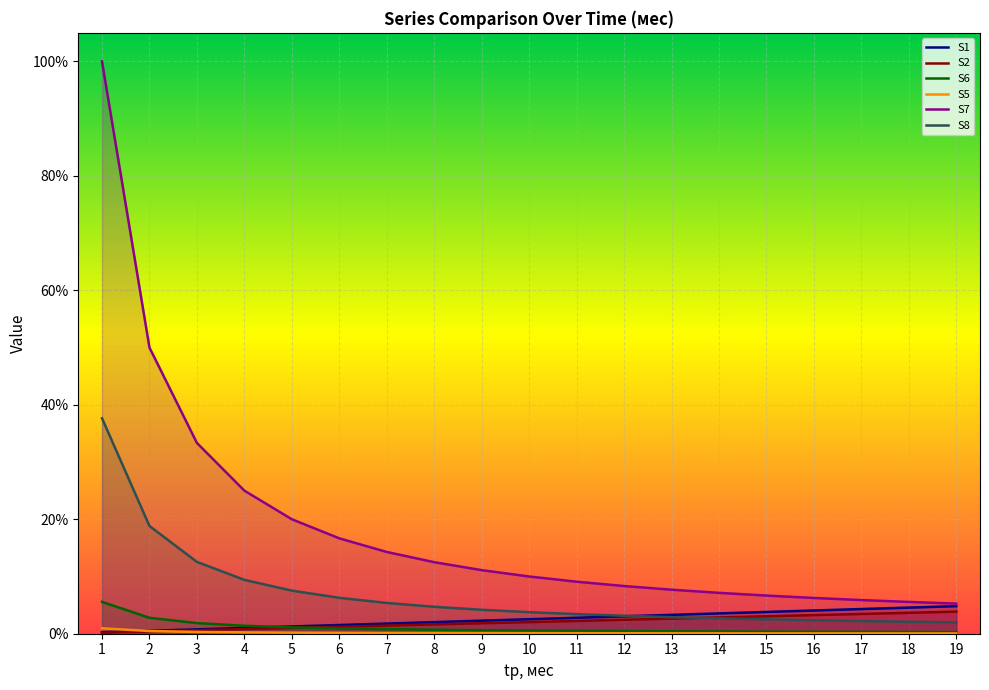

What is the maximum value for S1?

4.8